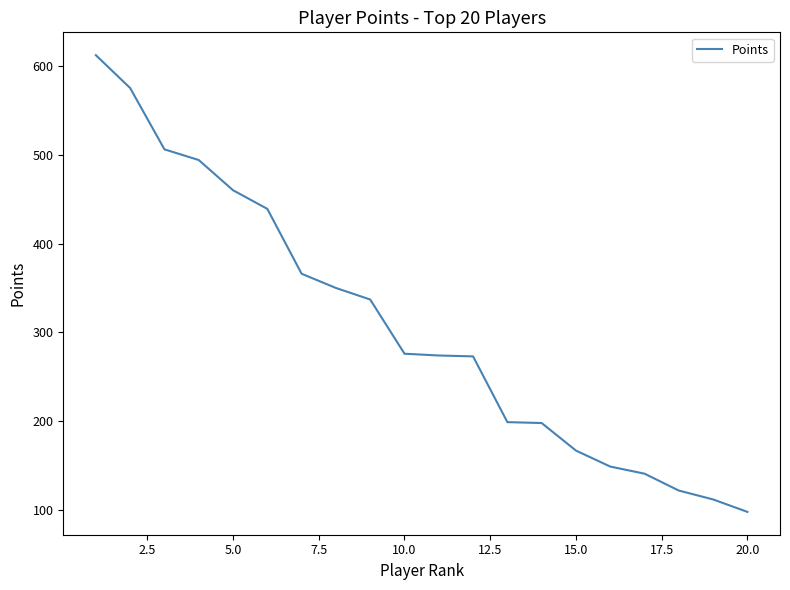

Does the chart have visible grid lines?

No